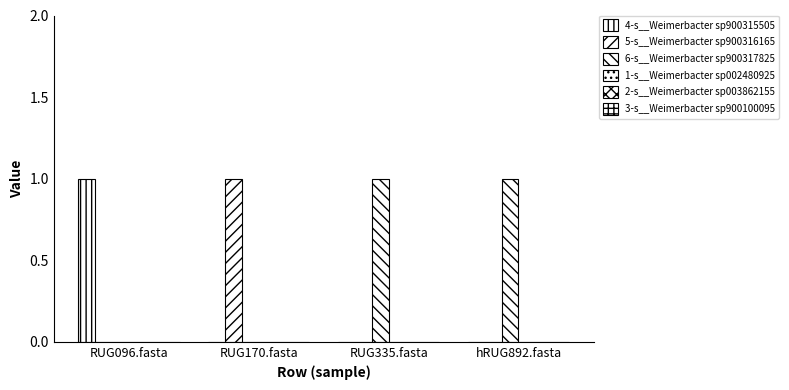

At how many categories does at least one series exceed 0?

4